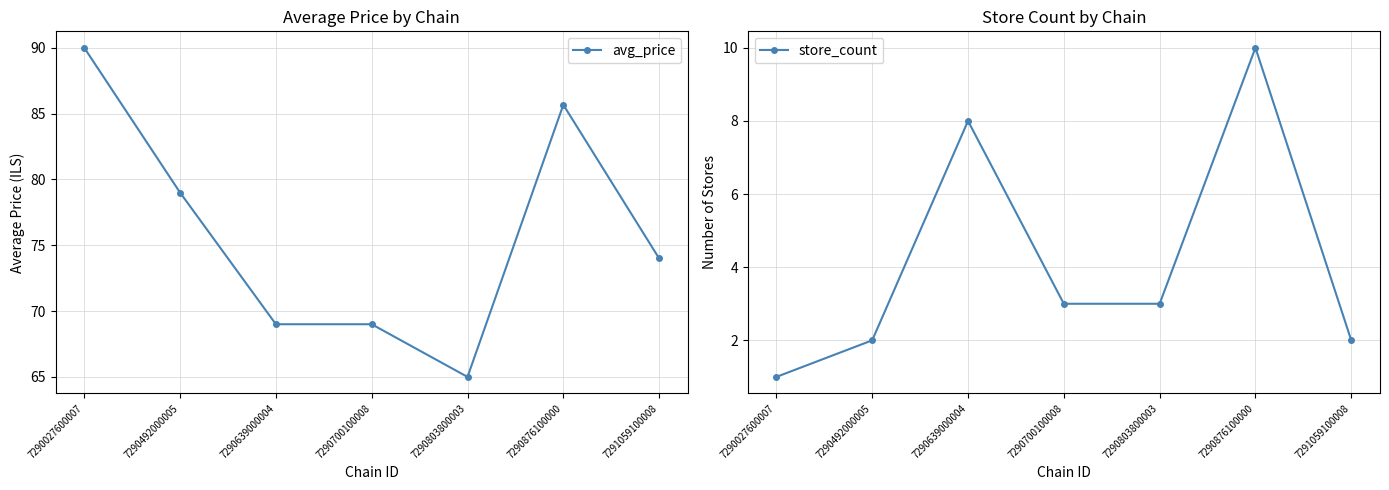

In store_count, how many points are higher than both neighbors (excluding endpoints)?

2